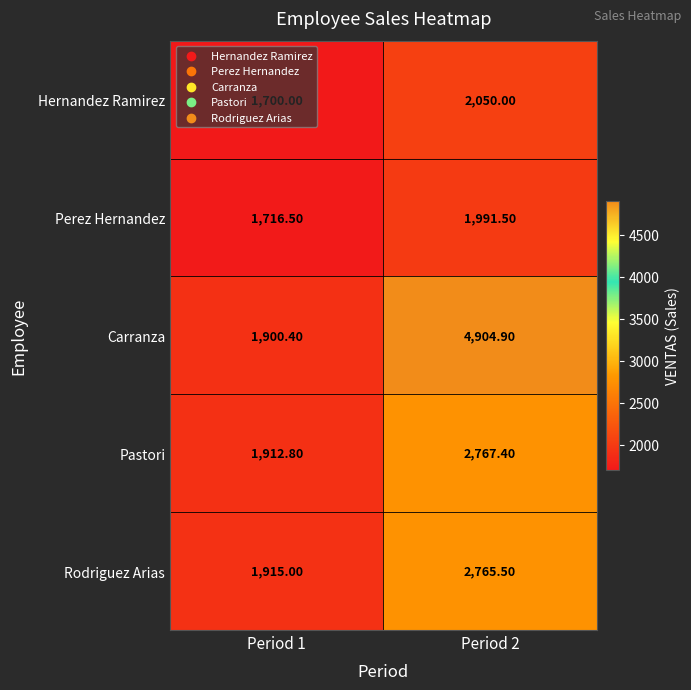

Is the value of Rodriguez Arias at Period 1 greater than the value of Carranza at Period 2?

No